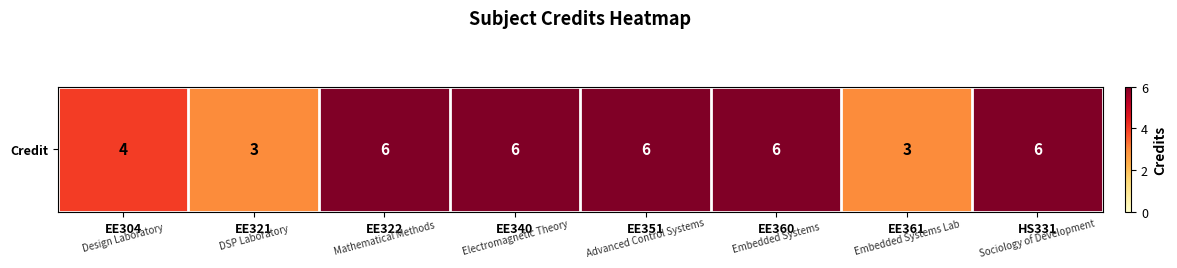

Reading left to right, list all the values displayed in this chart.

EE304=4	EE321=3	EE322=6	EE340=6	EE351=6	EE360=6	EE361=3	HS331=6